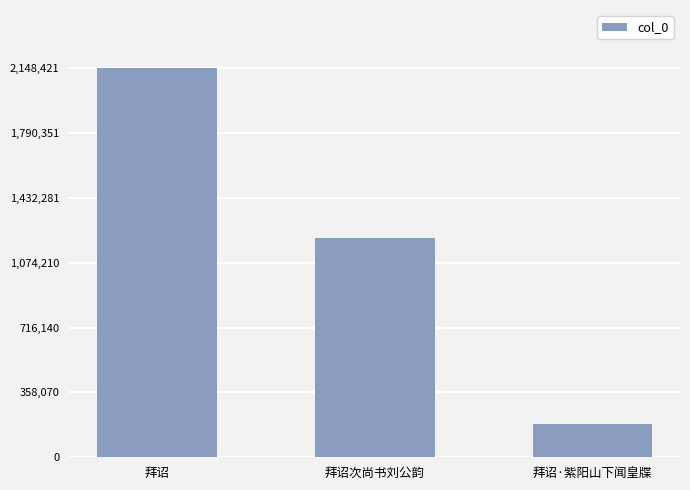

How many series are shown in this chart?

1